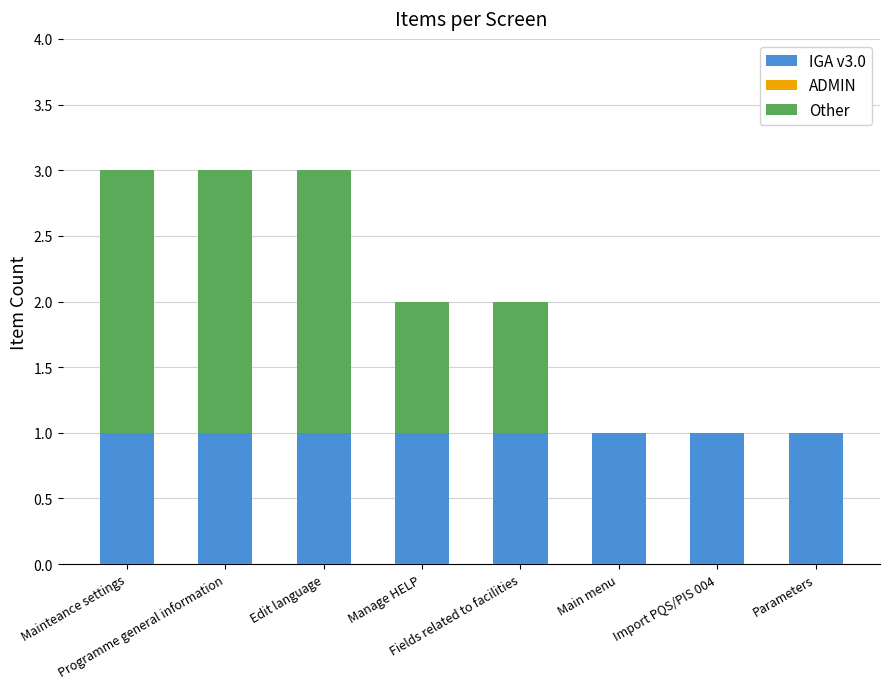

What is the sum of all IGA v3.0 values?

8